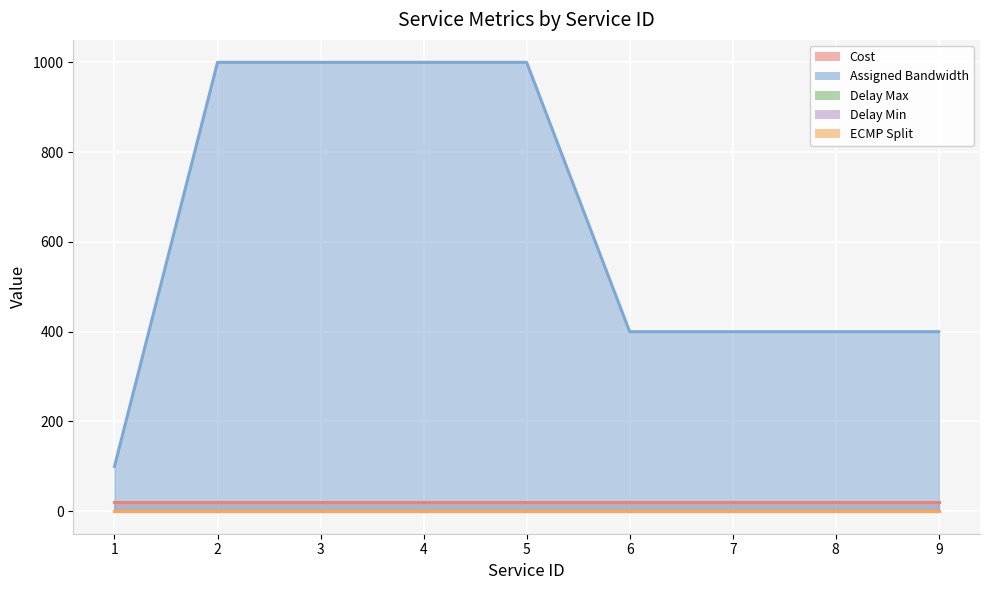

True or false: Cost has a value of 20 at 2.

True